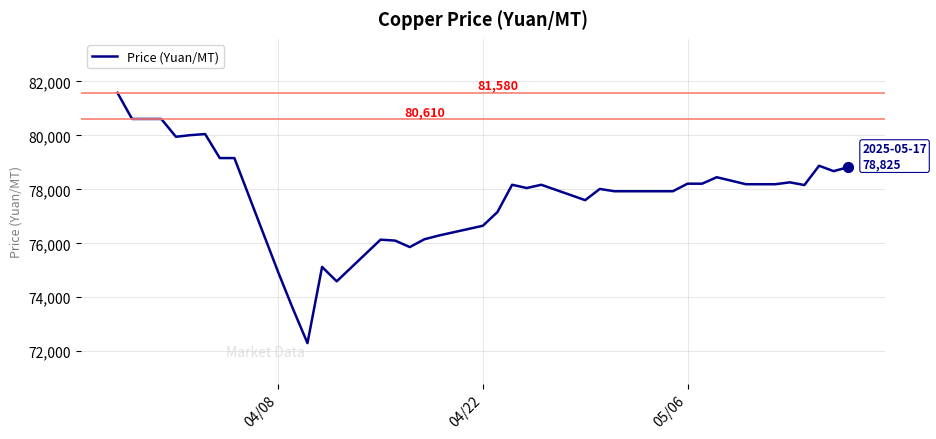

What is the difference between the maximum and minimum values?

9280